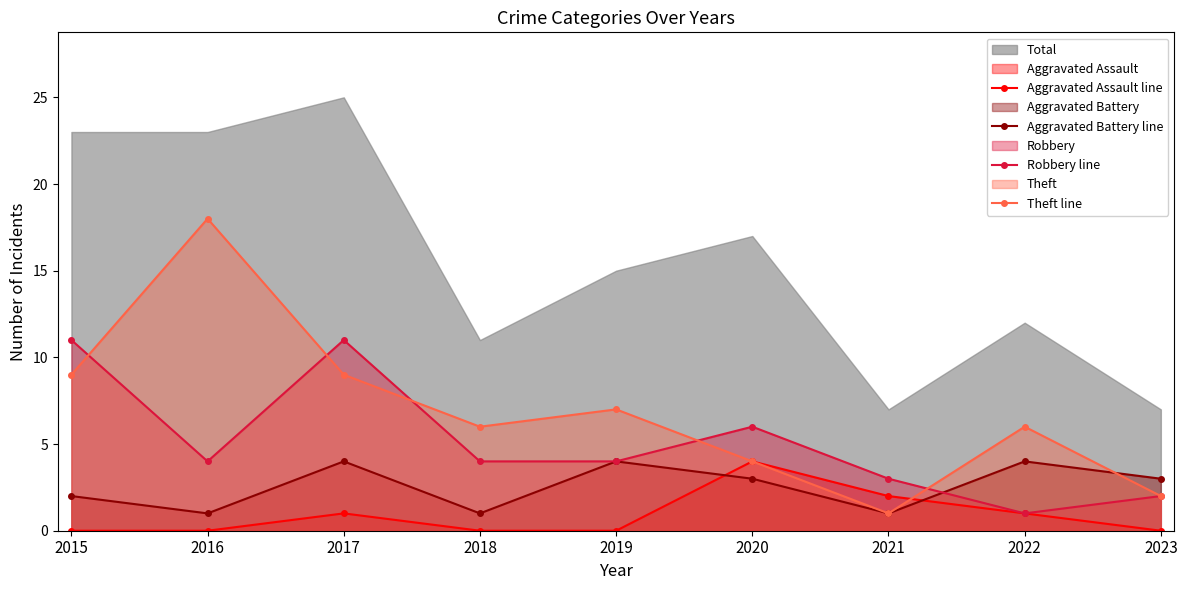

At which category is the sum across all series the highest?

2017